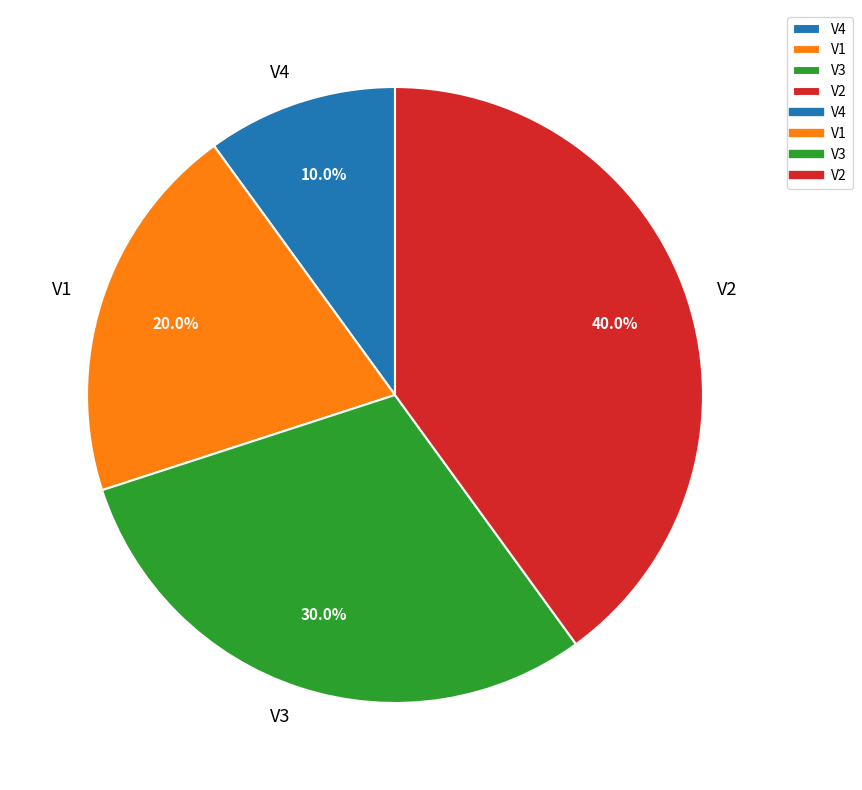

Does V1 account for over 50% of the chart?

No